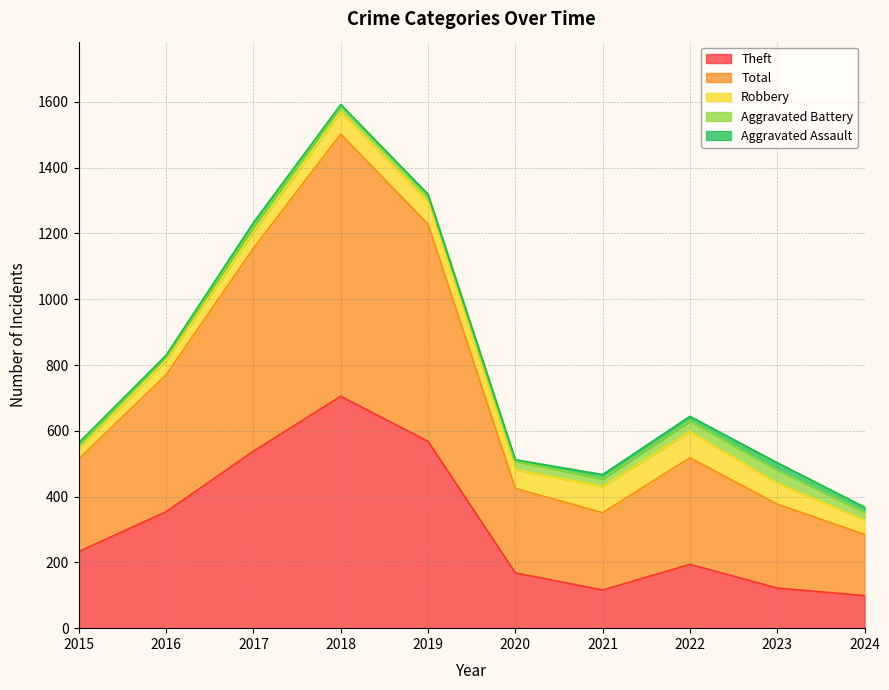

What is the value of the Total point at the 1st from the left?

282